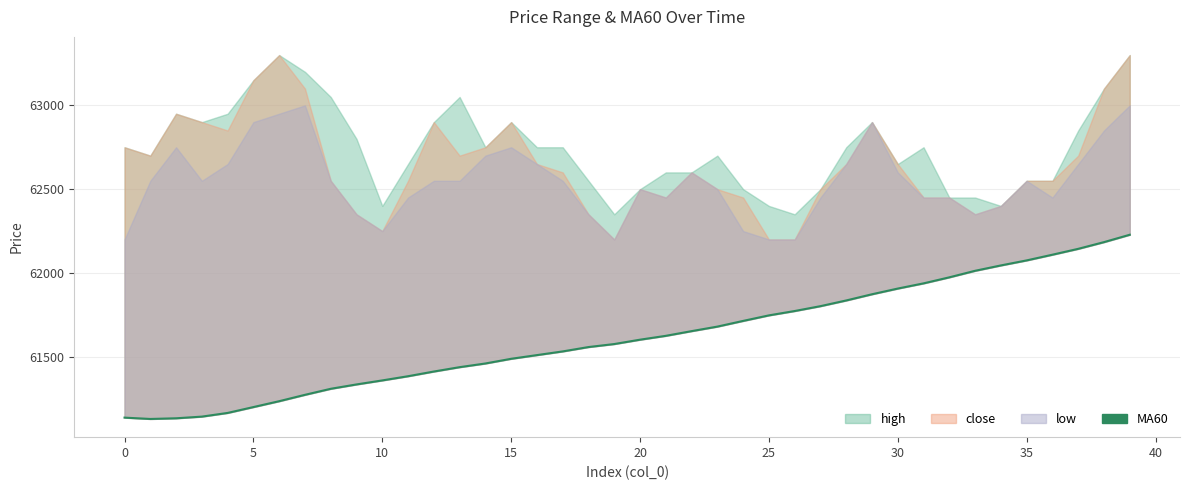

Is it true that the value at 23 is 61680?

True